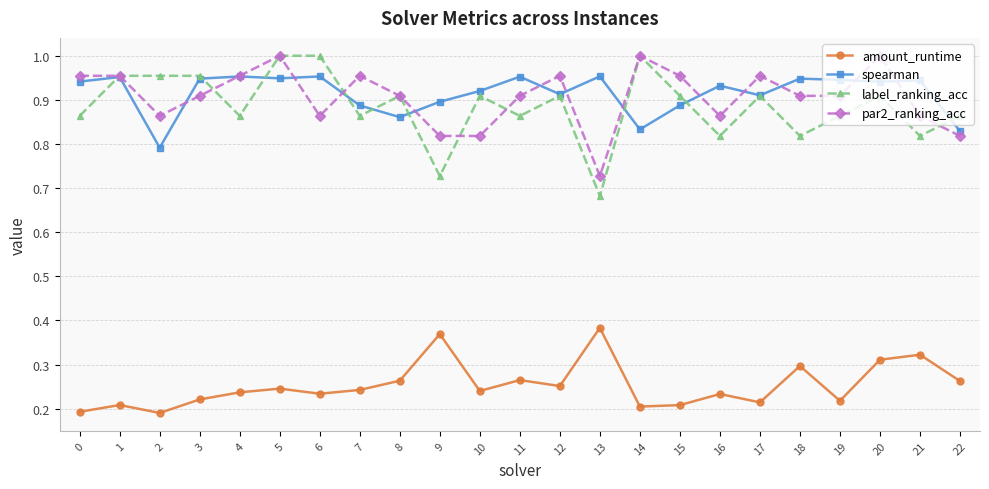

True or false: amount_runtime and spearman intersect in this chart.

False